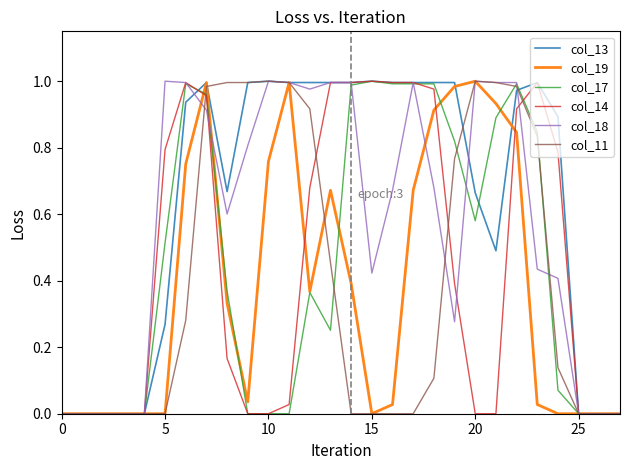

Which series has the largest total across all categories?

col_13